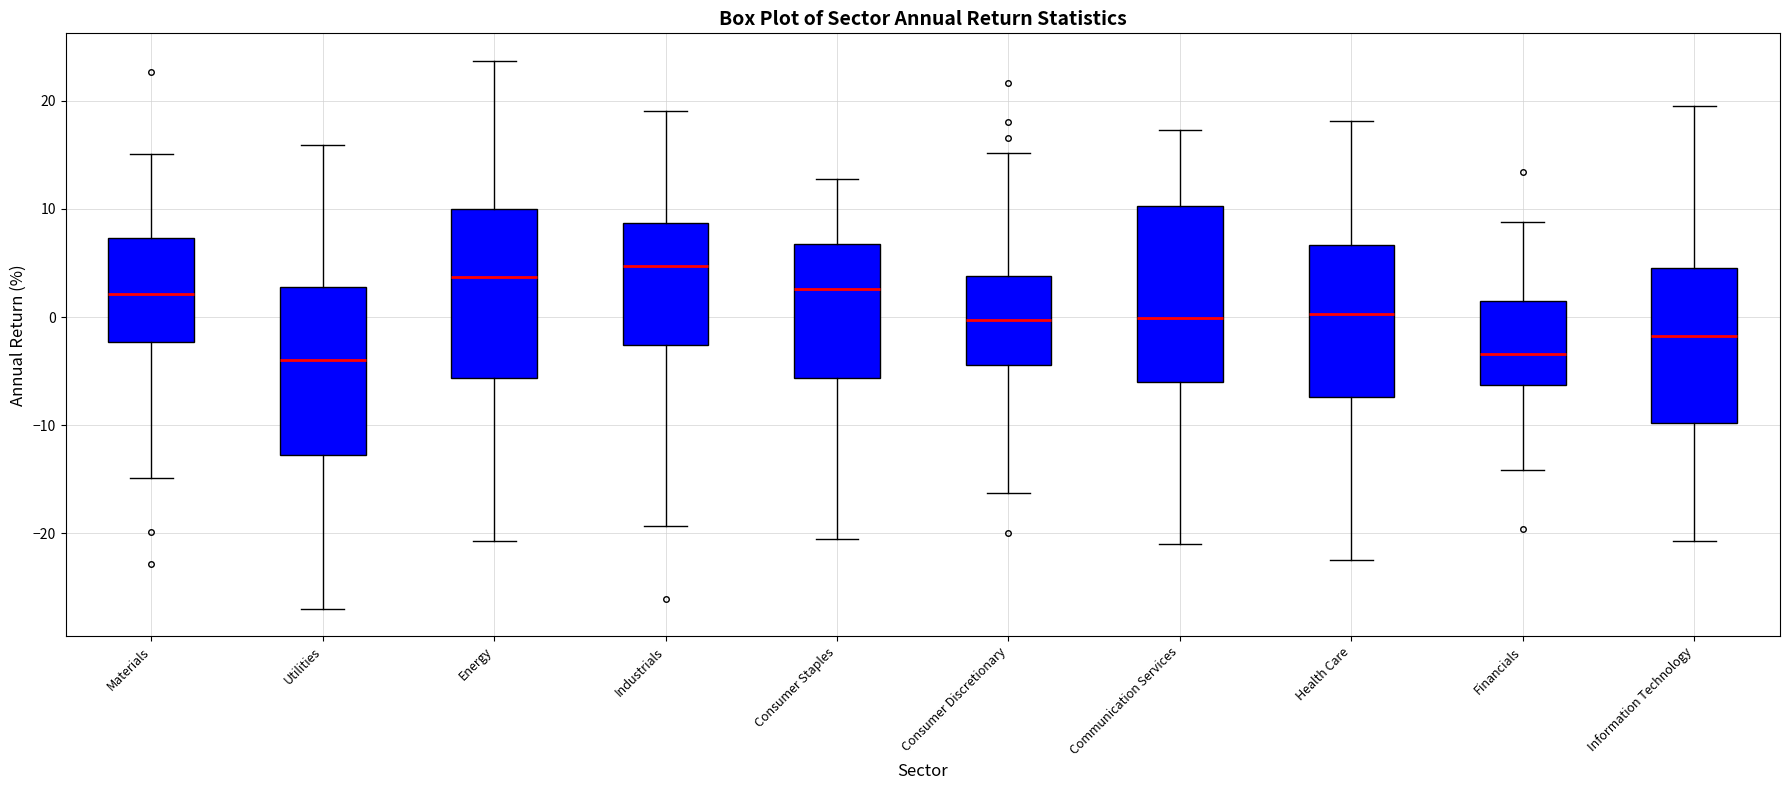

Reading left to right, read every box against the y-axis: the position of its median line, the range the box covers, and the ends of its whiskers. The values are not printed on the chart, so give them approximately, as read against the axis.

Materials: median 2, box -2 to 7, whiskers -15 to 15
Utilities: median -4, box -13 to 3, whiskers -27 to 16
Energy: median 4, box -6 to 10, whiskers -21 to 24
Industrials: median 5, box -3 to 9, whiskers -19 to 19
Consumer Staples: median 3, box -6 to 7, whiskers -21 to 13
Consumer Discretionary: median 0, box -4 to 4, whiskers -16 to 15
Communication Services: median 0, box -6 to 10, whiskers -21 to 17
Health Care: median 0, box -7 to 7, whiskers -22 to 18
Financials: median -3, box -6 to 1, whiskers -14 to 9
Information Technology: median -2, box -10 to 4, whiskers -21 to 20